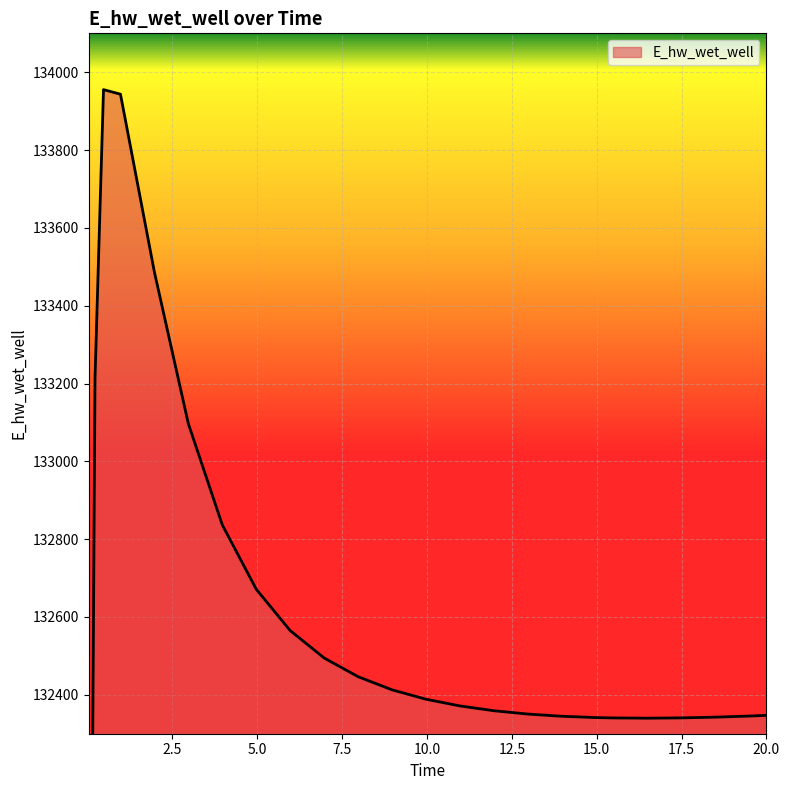

Reading left to right, extract all data points from this chart.

0.03125=128820.1	0.09375=131497.9	0.21875=133213.7	0.46875=133955.3	0.96875=133943.6	1.96875=133486.3	2.96875=133096.6	3.96875=132836.6	4.96875=132671.3	5.96875=132565.1	6.96875=132494.7	7.96875=132446.6	8.96875=132412.8	9.96875=132388.7	10.96875=132371.4	11.96875=132359.1	12.96875=132350.5	13.96875=132344.9	14.96875=132341.5	15.46875=132340.6	16.46875=132340.0	17.46875=132340.7	18.46875=132342.5	19.46875=132345.3	20.0=132347.2